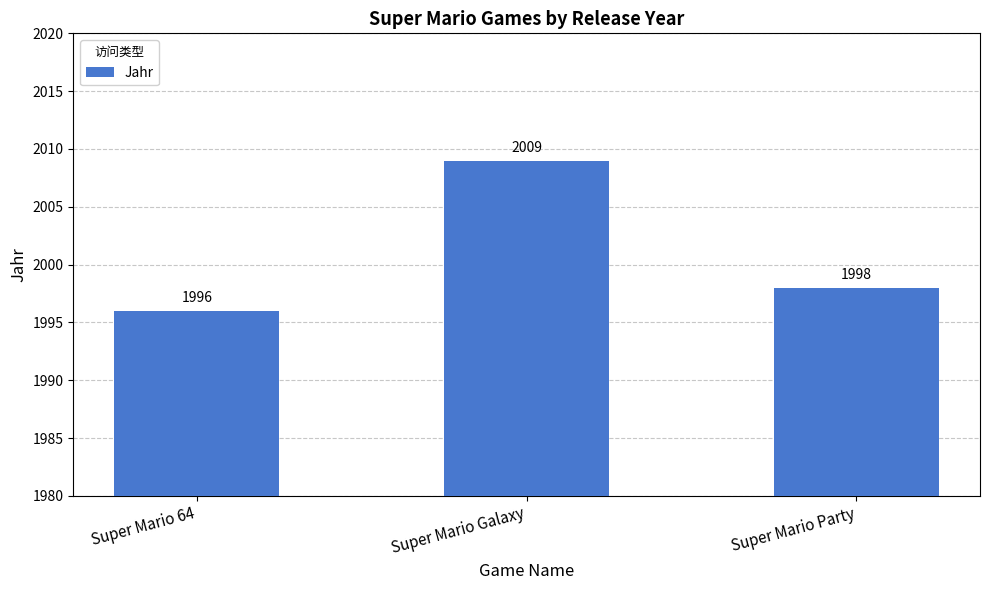

At which label does the data first exceed 1998?

Super Mario Galaxy